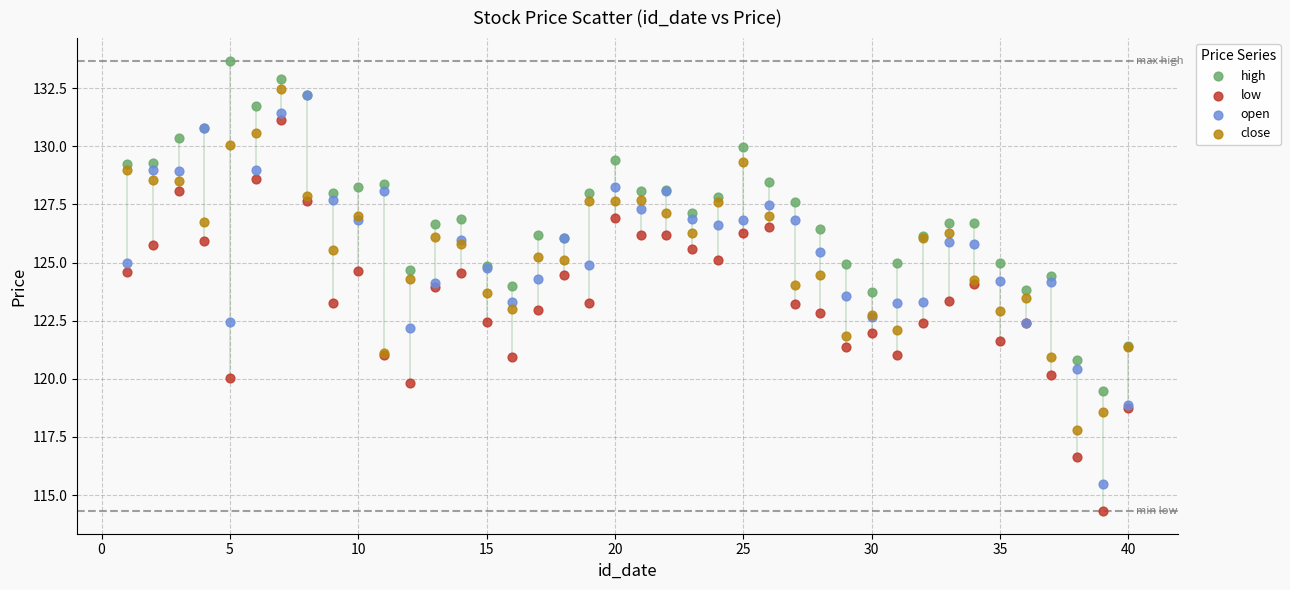

Which series reaches the maximum Y coordinate?

high